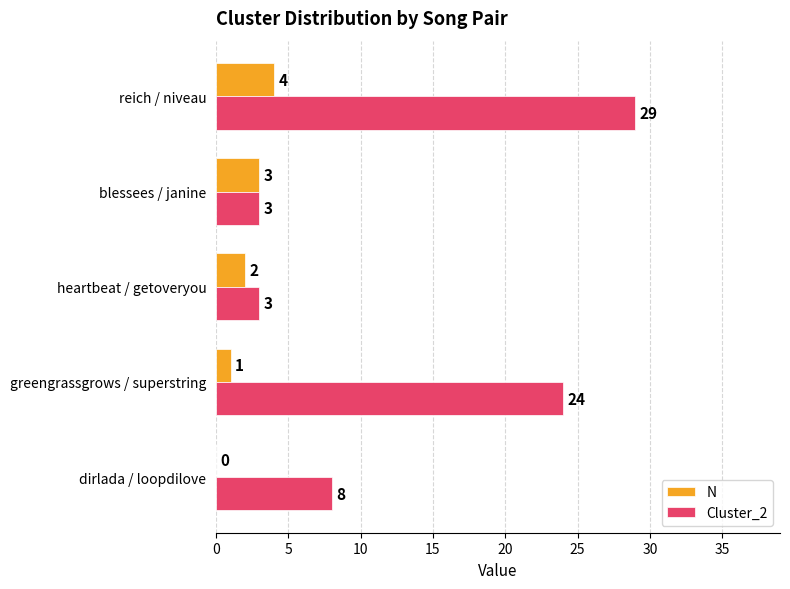

What value does the Cluster_2 series have at greengrassgrows / superstring?

24